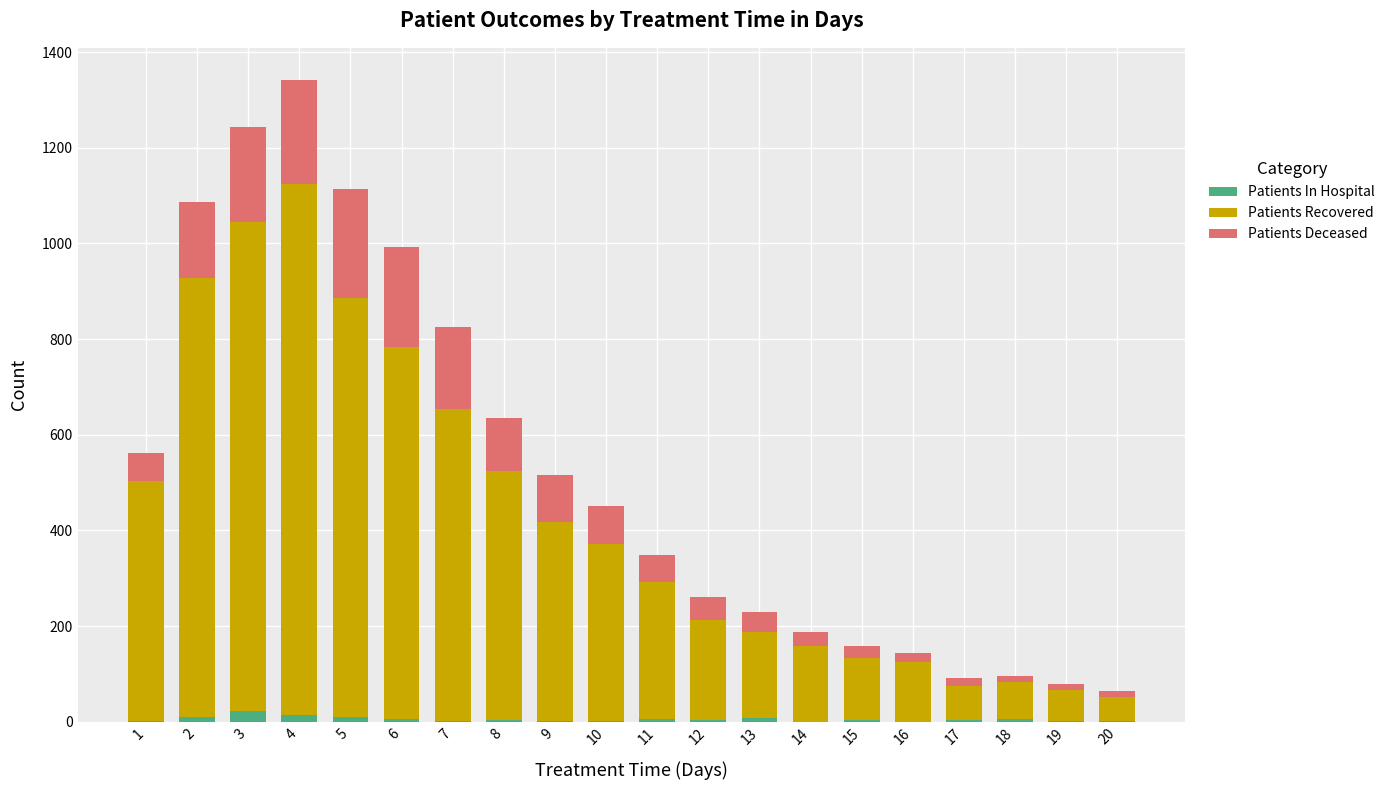

At which category is the sum across all series the highest?

4